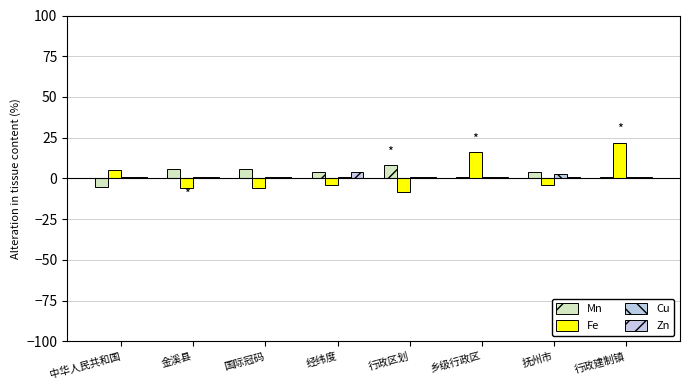

Which series has the largest total across all categories?

Mn